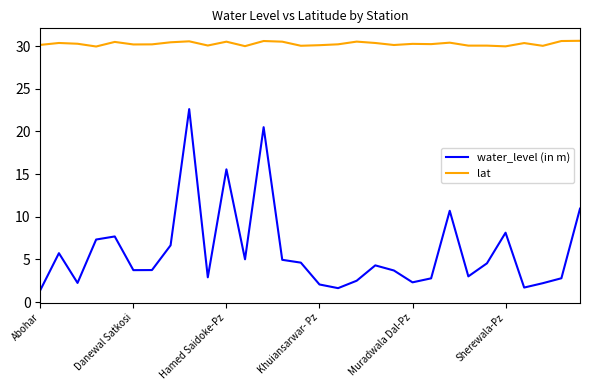

How many lines are shown in the chart?

2